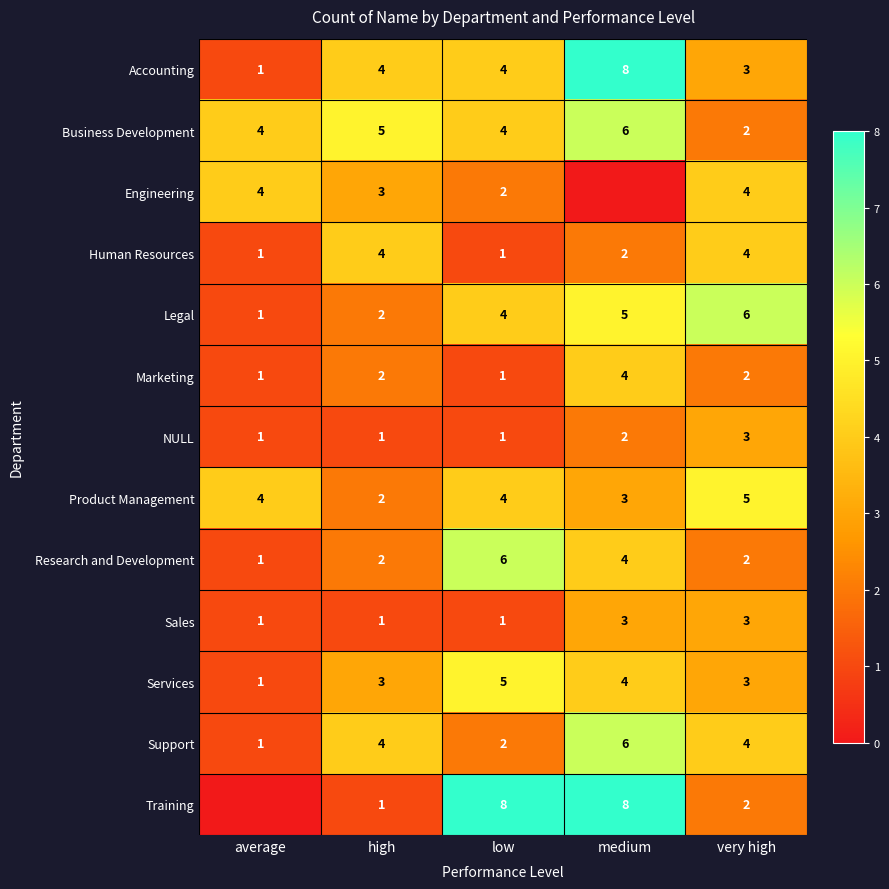

Count the NULL values in the range 1 to 2.

4